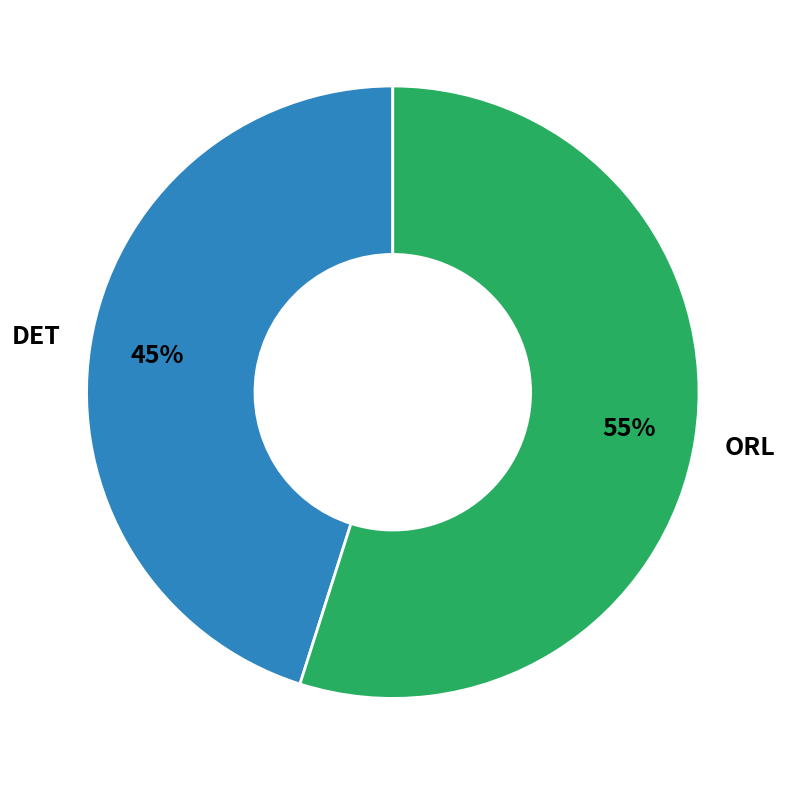

To the nearest percent, what is the average slice percentage?

50%